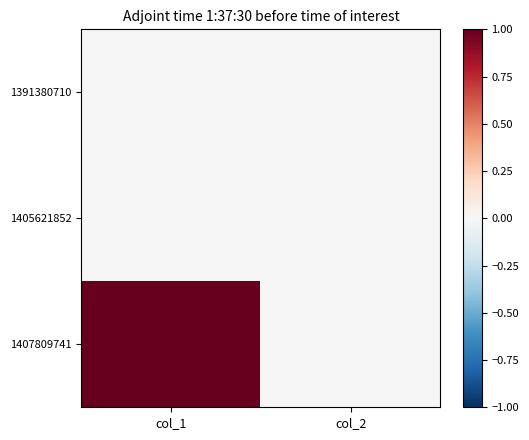

Which series changed the most between col_1 and col_2?

1407809741